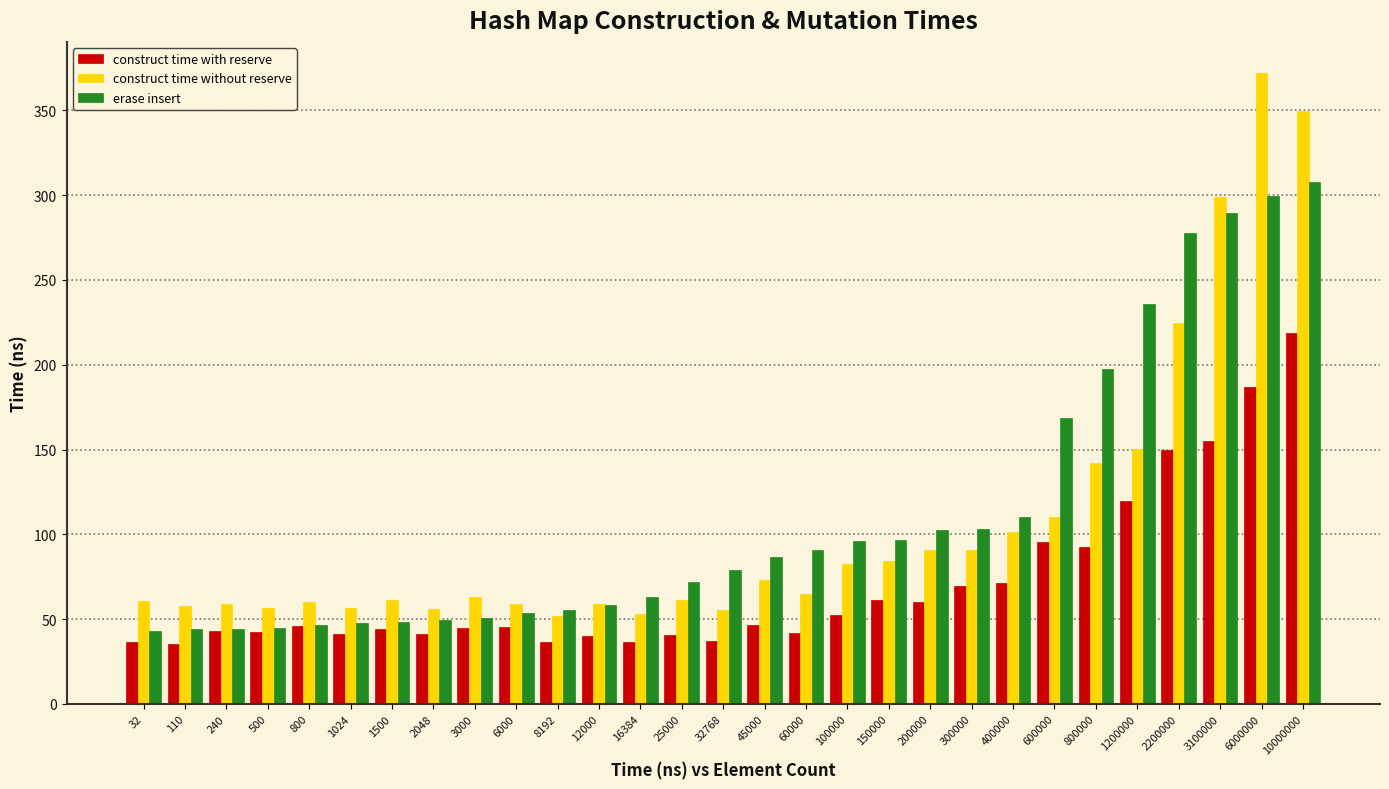

What is the total value across all series at 1024?

145.1